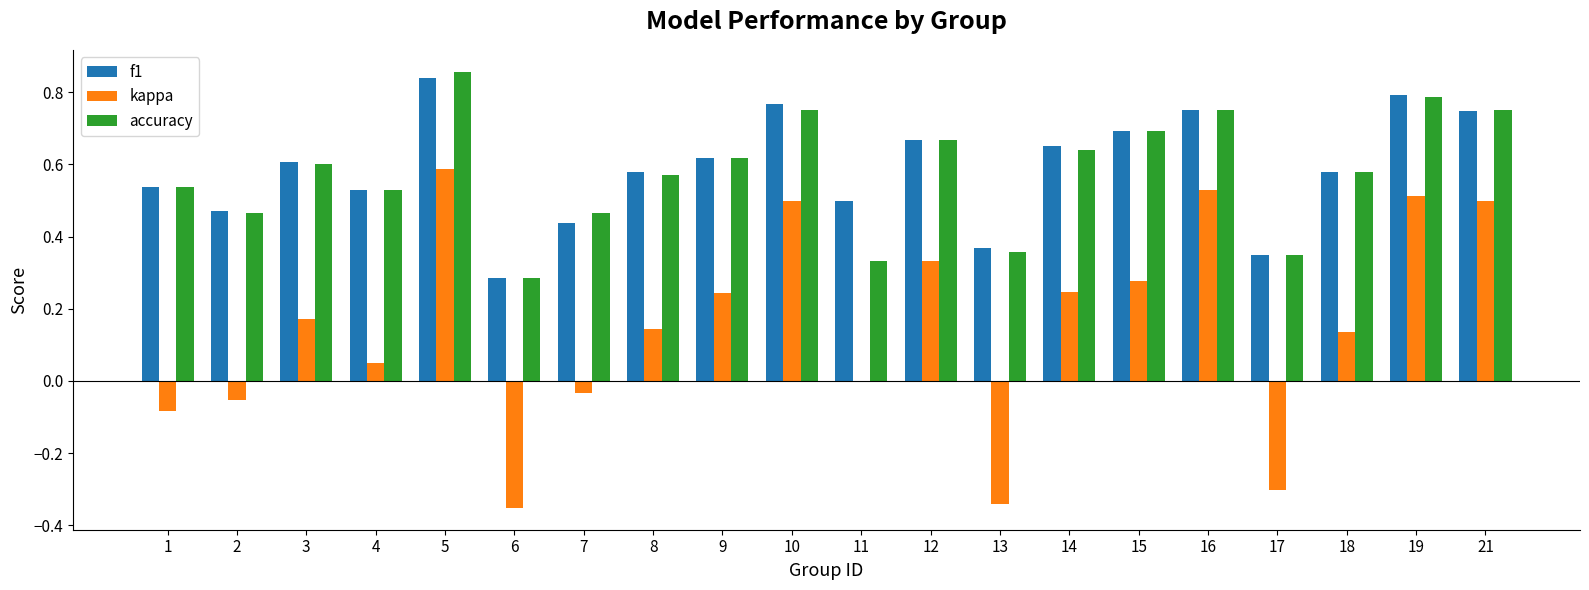

What are all the series names shown in the legend?

f1, kappa, accuracy